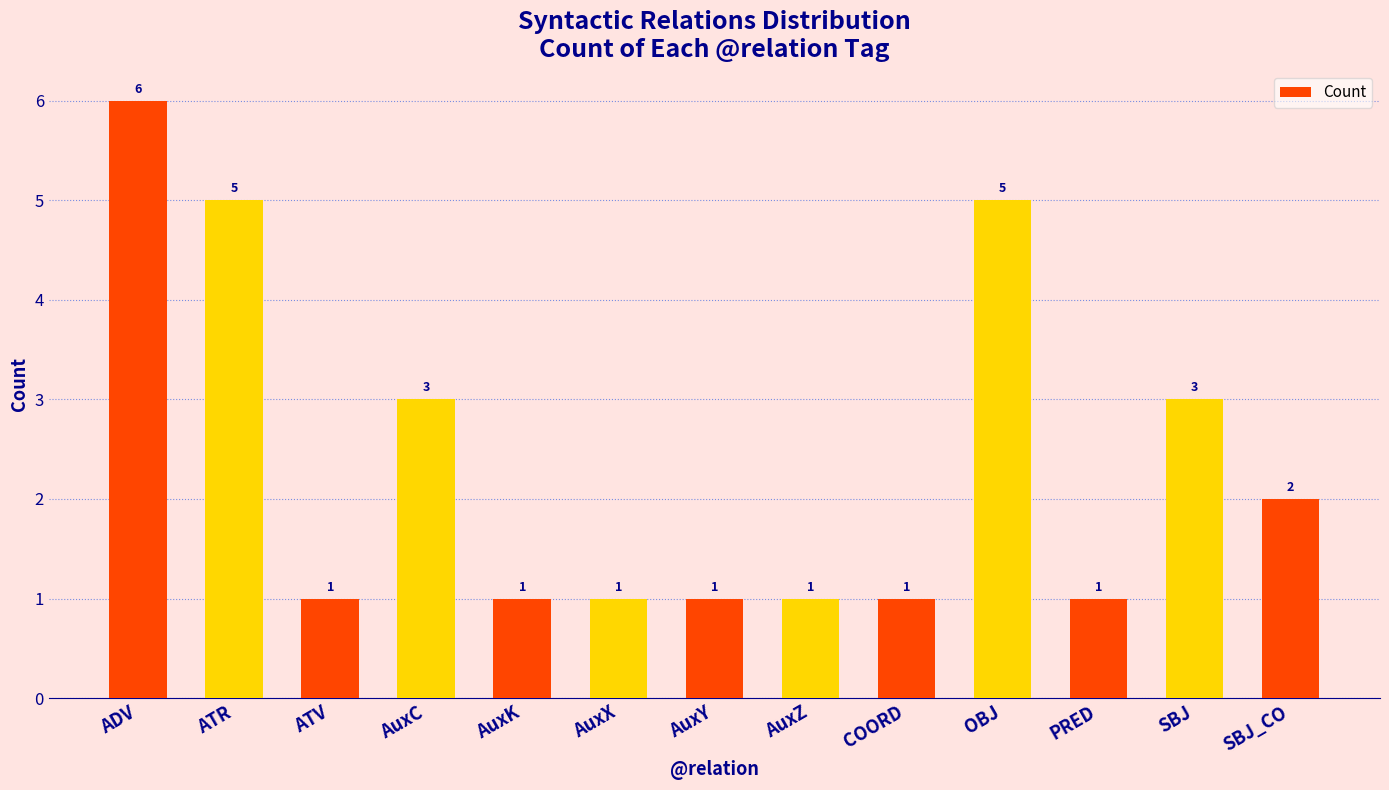

Which has a higher value, PRED or OBJ?

OBJ